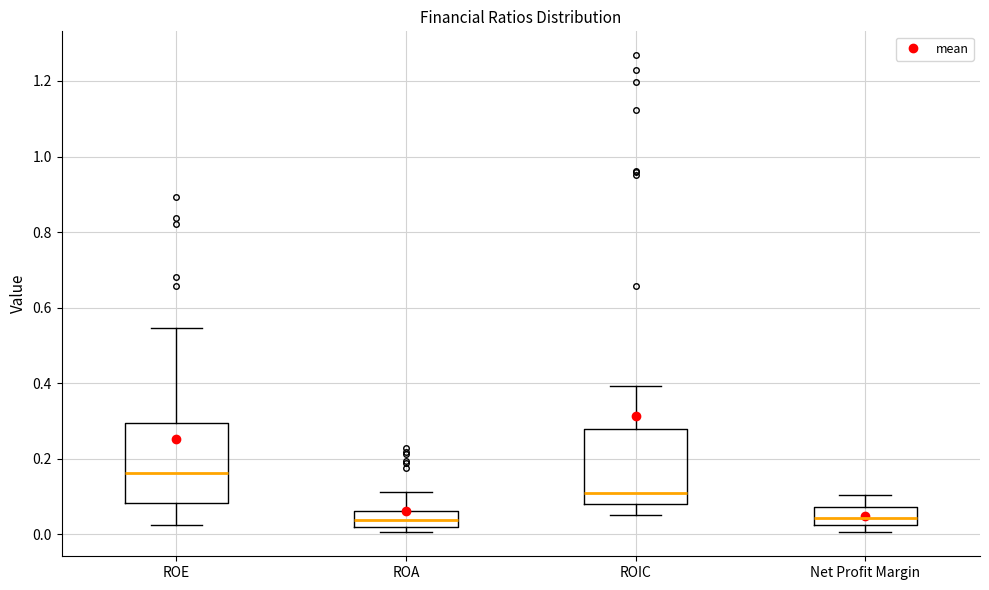

Reading left to right, read every box against the y-axis: the position of its median line, the range the box covers, and the ends of its whiskers. The values are not printed on the chart, so give them approximately, as read against the axis.

ROE: median 0.16, box 0.08 to 0.30, whiskers 0.02 to 0.54
ROA: median 0.04, box 0.02 to 0.06, whiskers 0.00 to 0.12
ROIC: median 0.10, box 0.08 to 0.28, whiskers 0.06 to 0.40
Net Profit Margin: median 0.04, box 0.02 to 0.08, whiskers 0.00 to 0.10